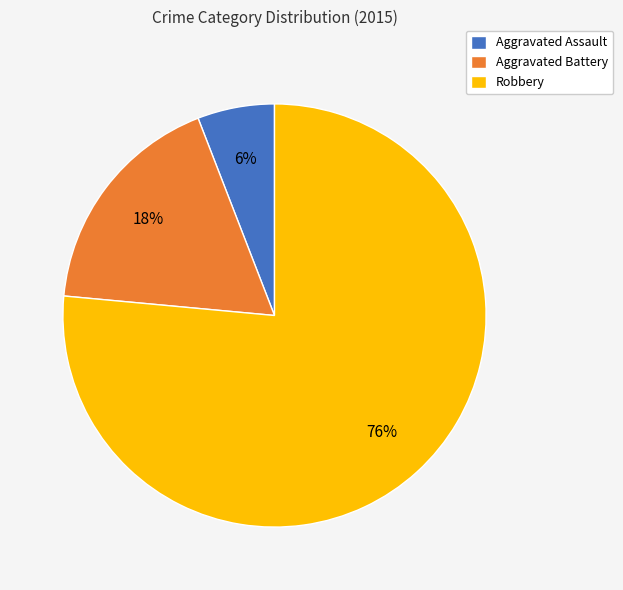

Is the sum of Robbery and Aggravated Assault greater than half?

Yes